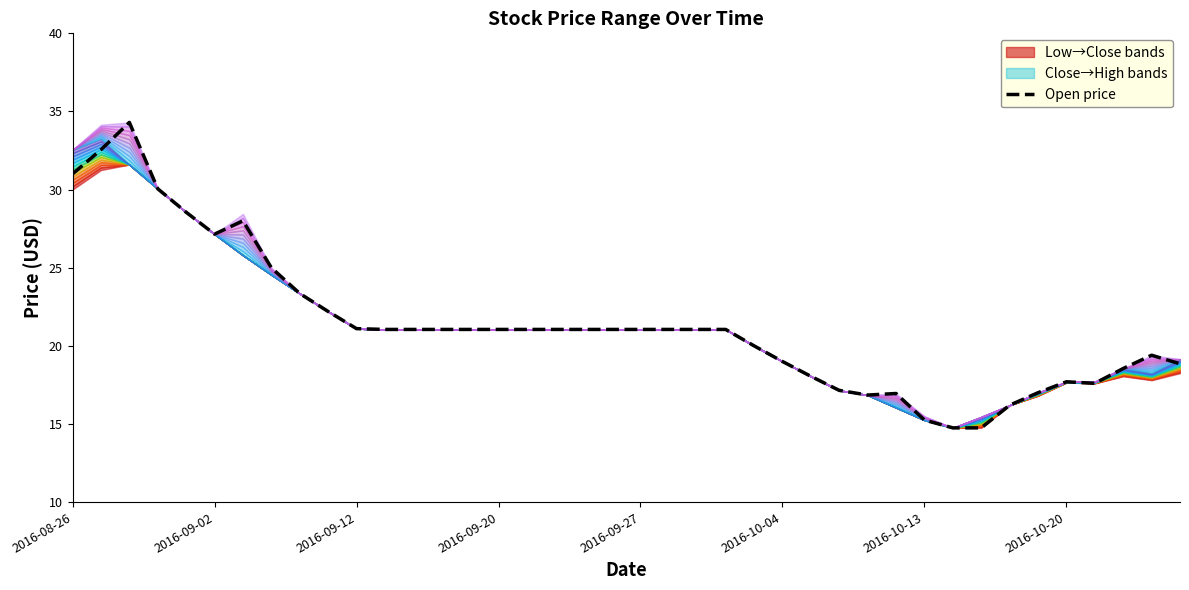

The Open price series shows 46.0 at 2016-09-02. True or false?

False